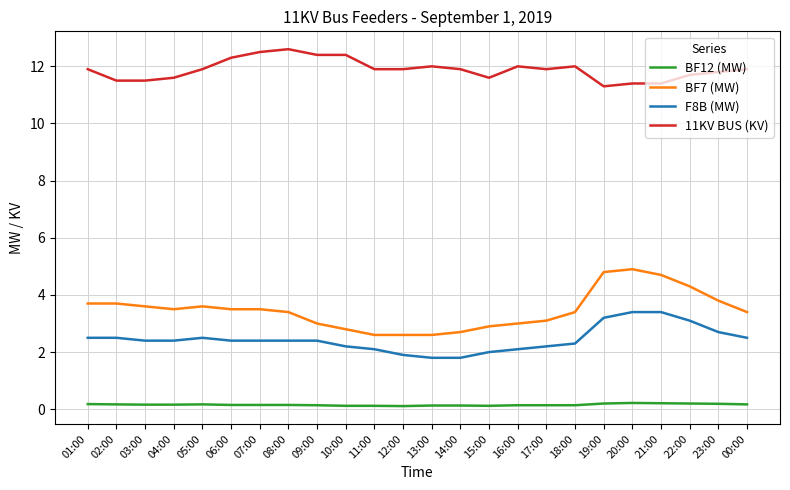

What is the minimum value for 11KV BUS (KV)?

11.3